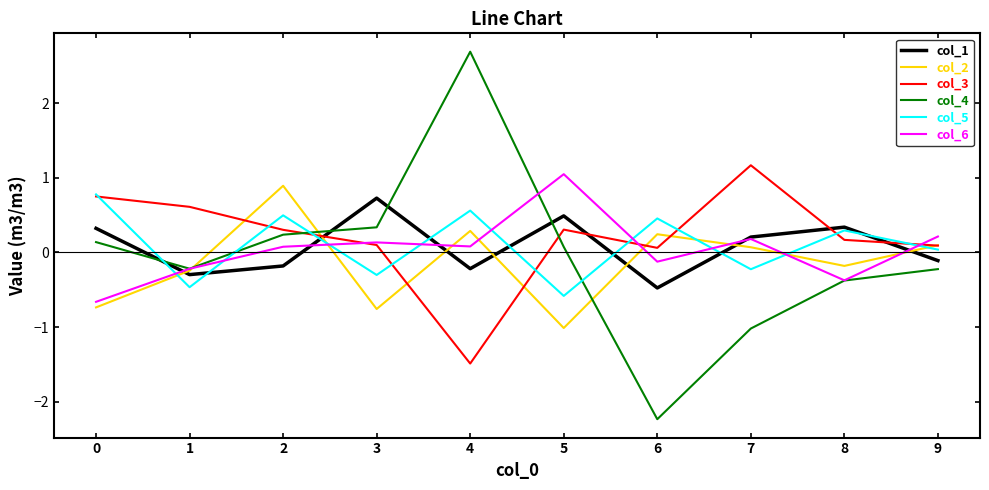

What is the difference between the col_1 values at 6 and 0?

0.8